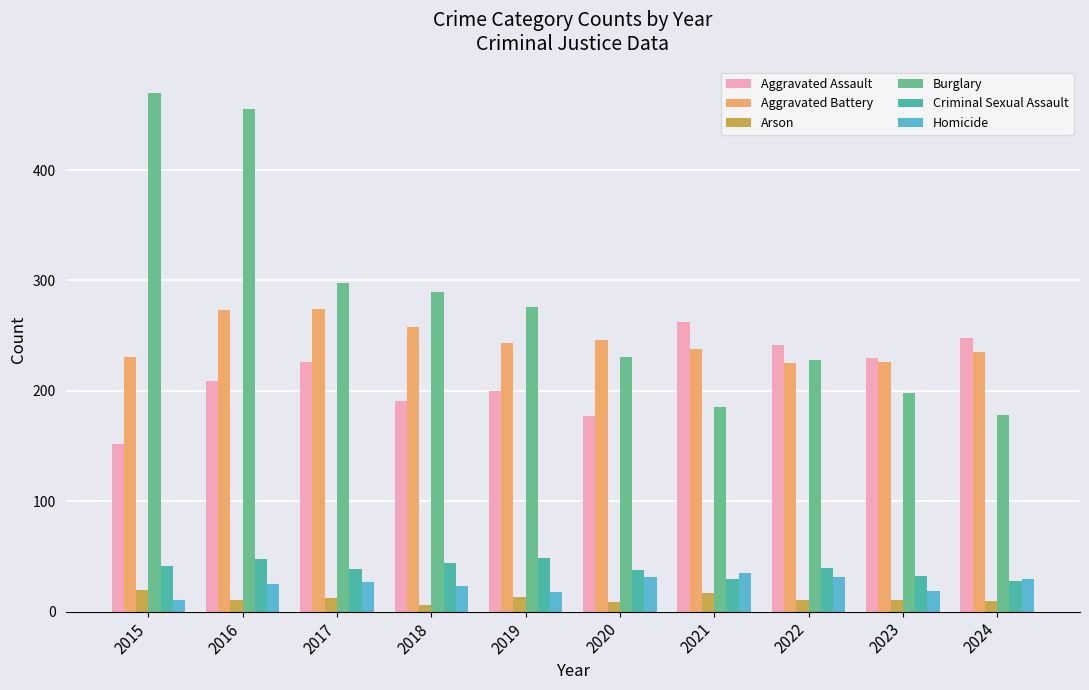

What is the sum of all Burglary values?

2809